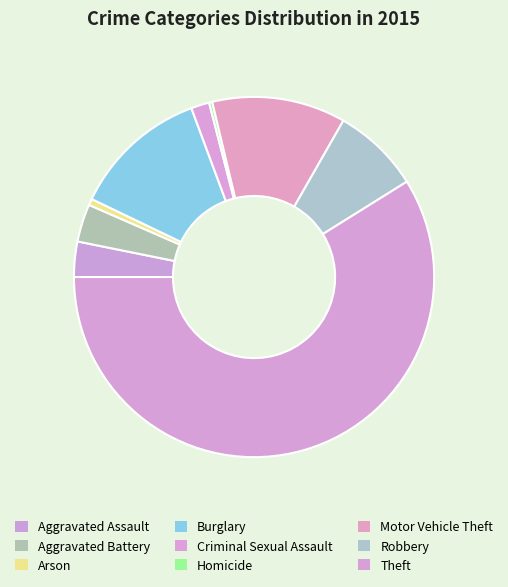

True or false: Arson accounts for 1% of the total.

True